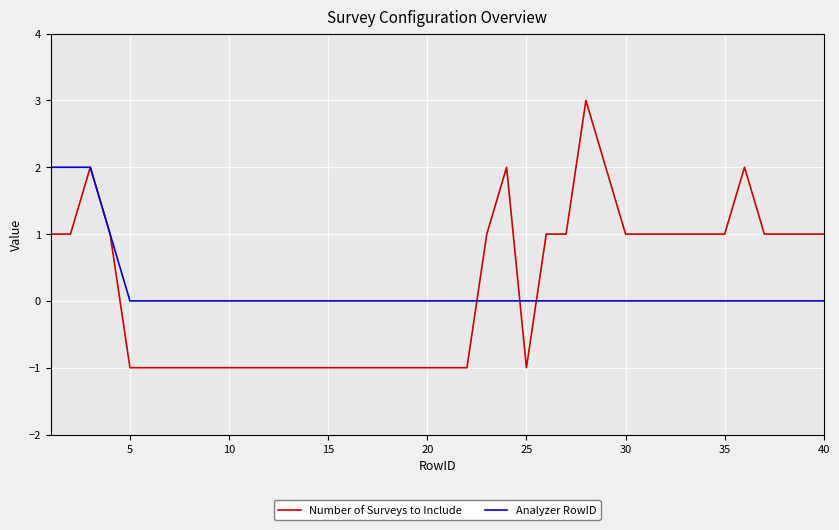

Which series has the largest range (max minus min)?

Number of Surveys to Include